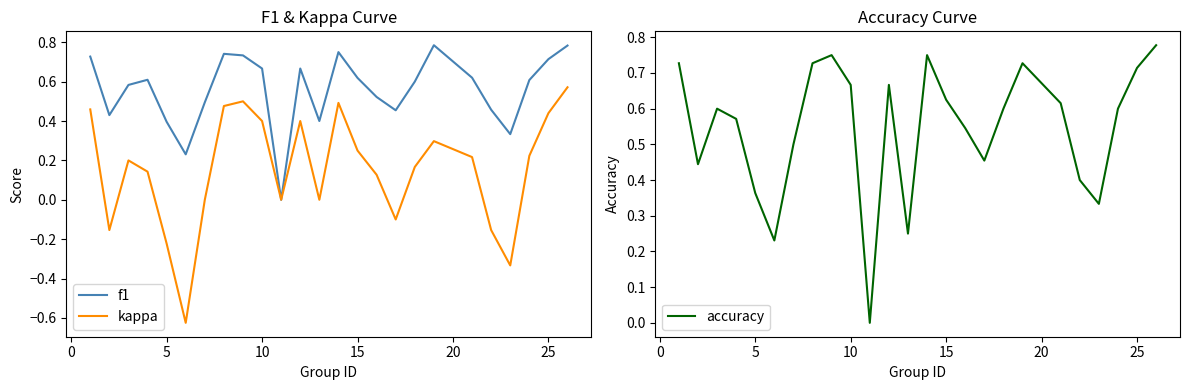

The f1 series shows 0.3 at 15. True or false?

False